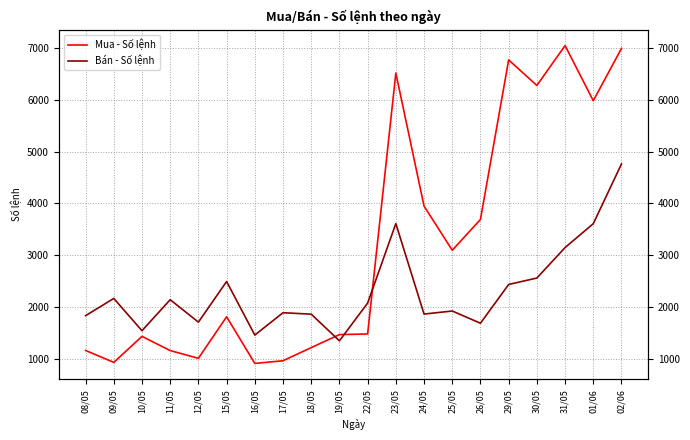

How many values in the Mua - Số lệnh series exceed 1807?

9